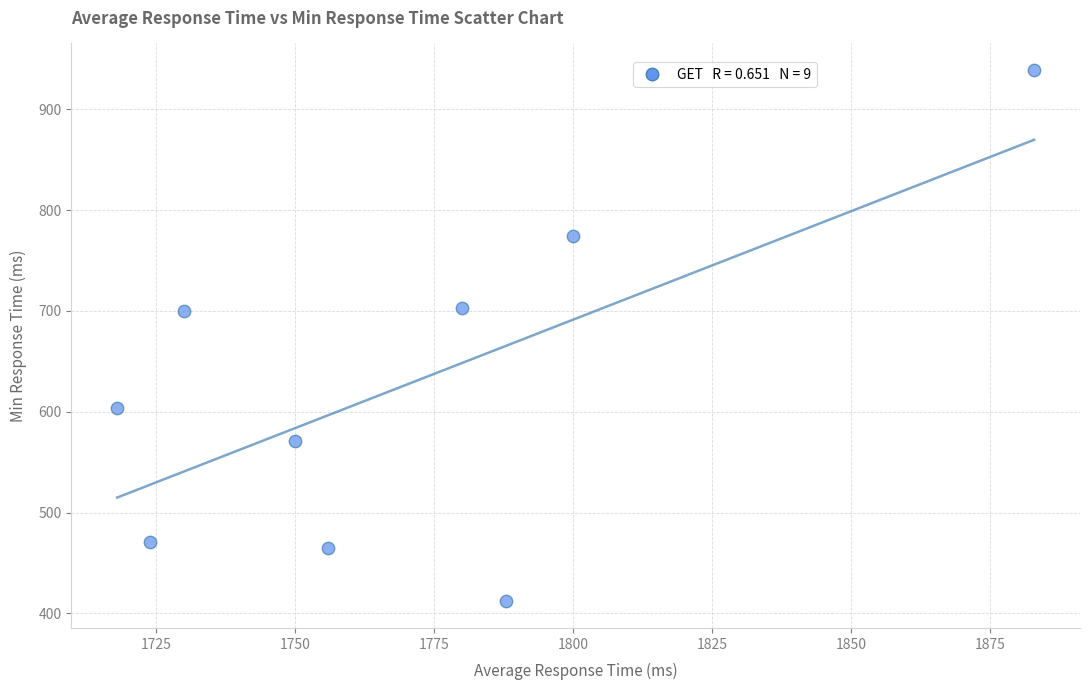

What is the range of X values (max minus min)?

165